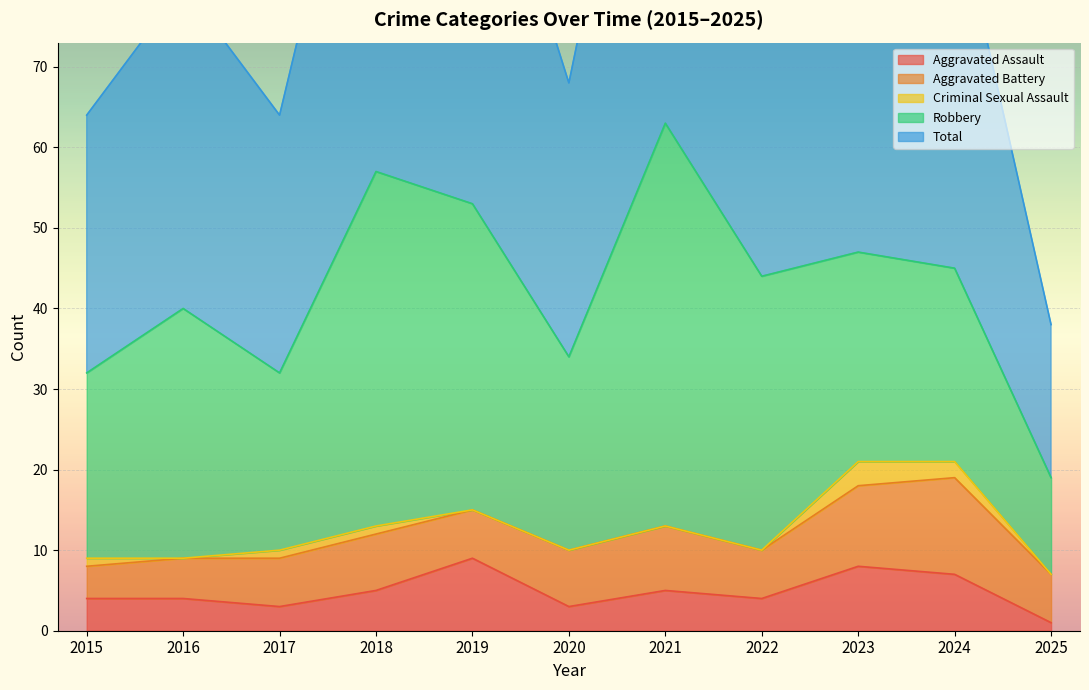

Between 2020 and 2025, which series saw the biggest shift?

Total